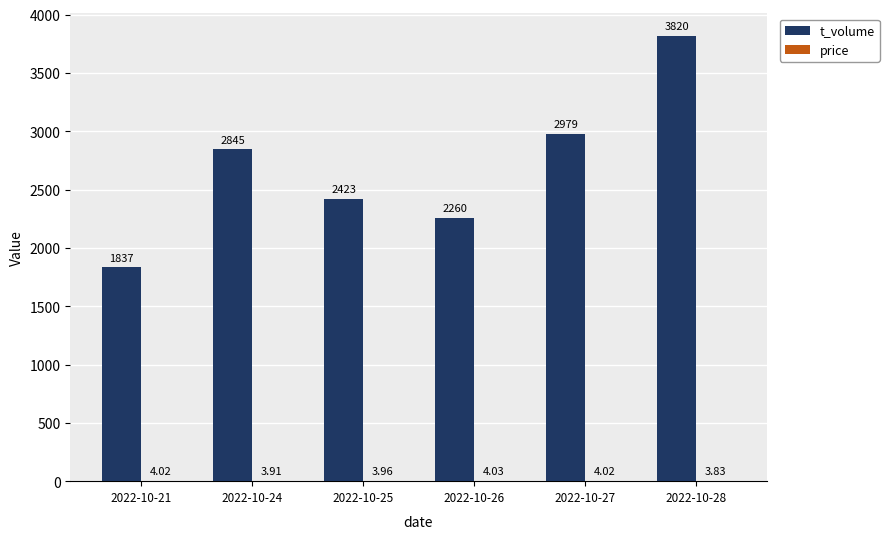

Count the number of categories in the chart.

6